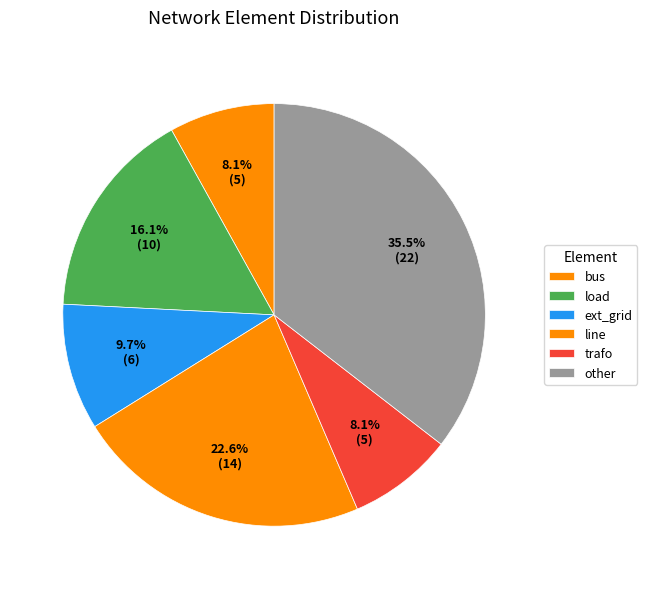

To the nearest percent, what percentage of the pie is line?

23%